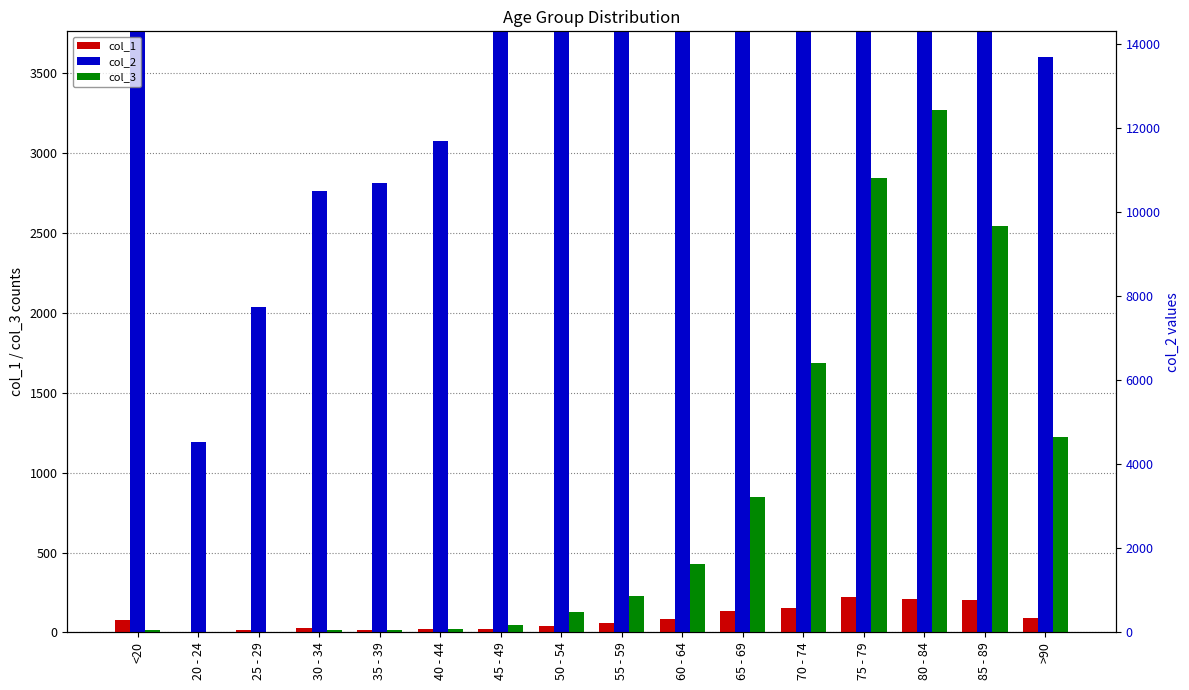

What is the minimum value for col_3?

3